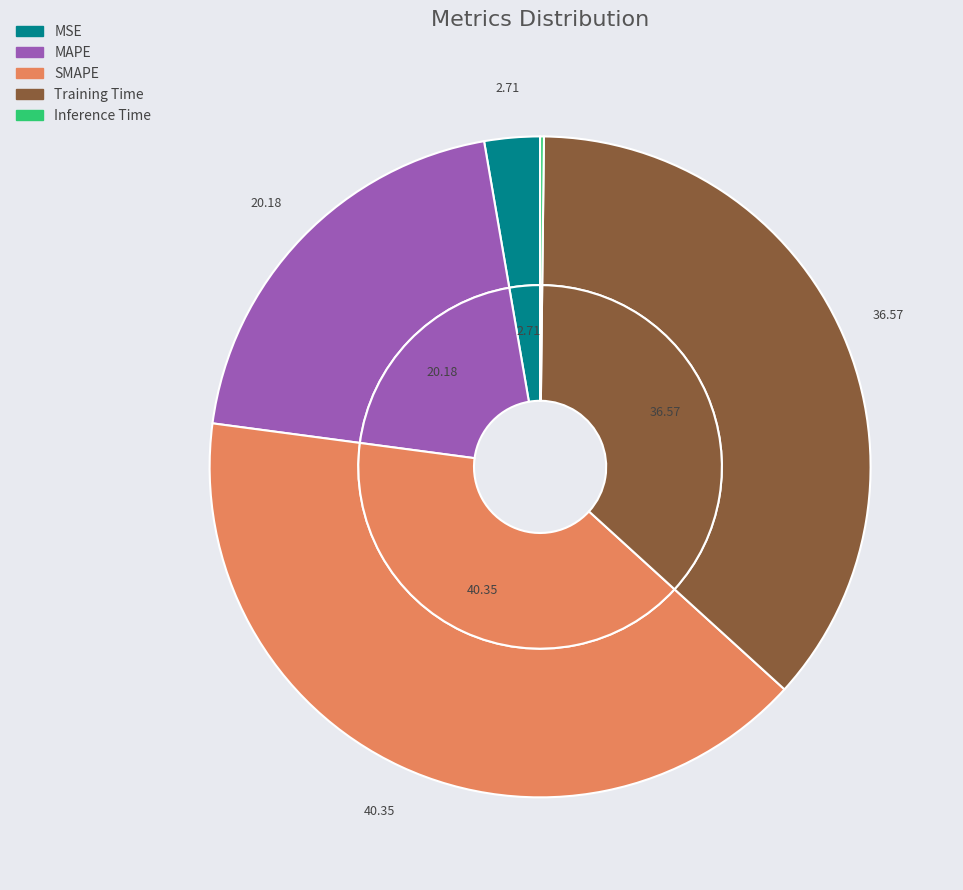

Combined, what portion of the pie is Inference Time and SMAPE?

40.5%